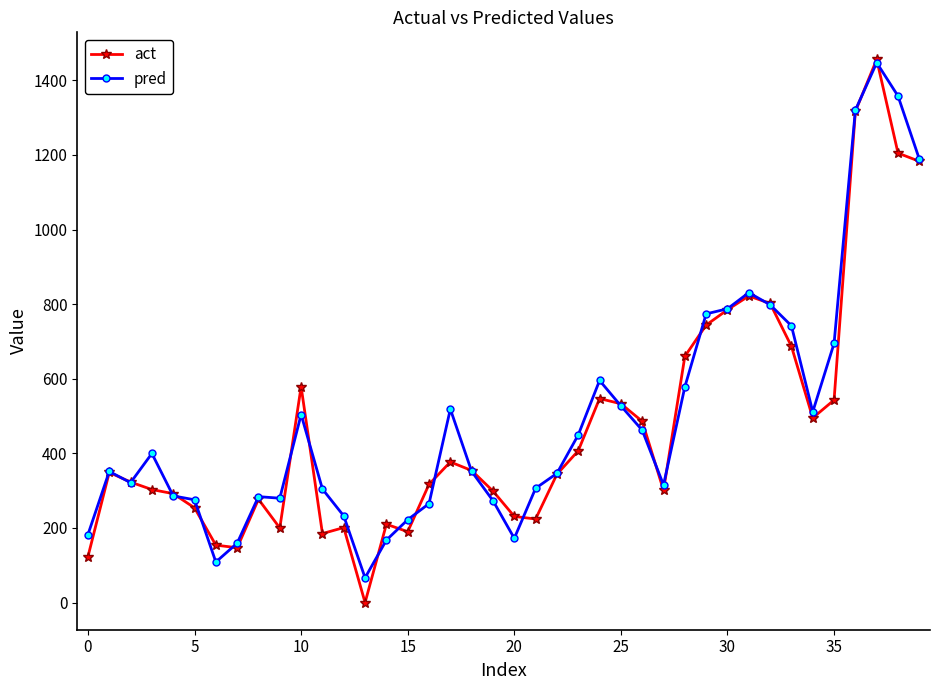

What is the average value of the pred series?

494.0